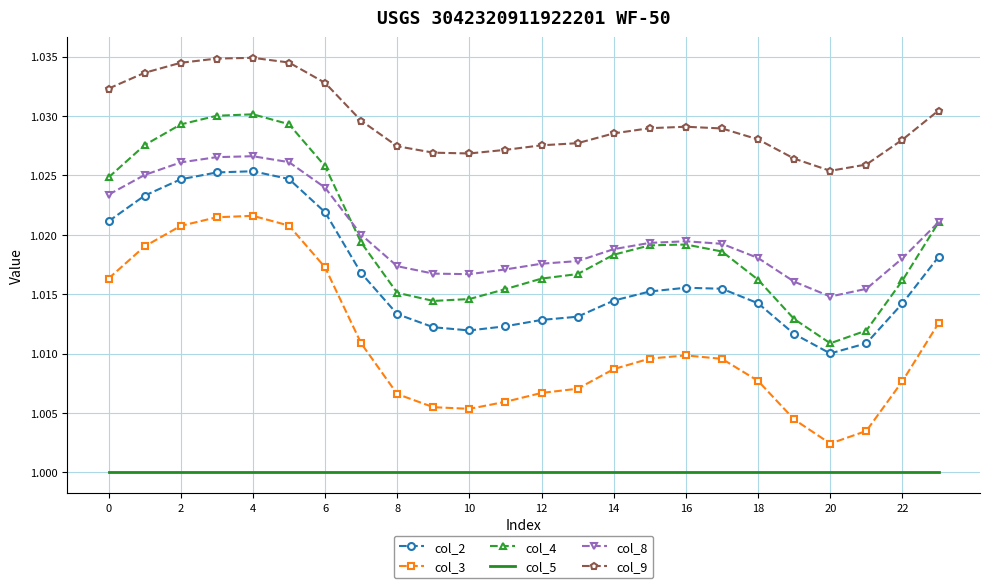

Which series has the largest total across all categories?

col_9